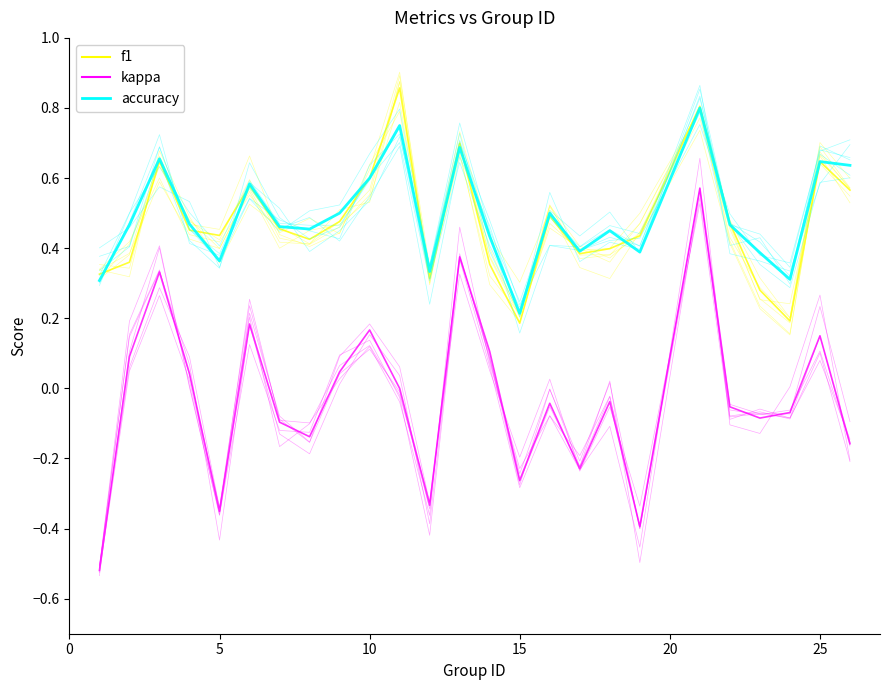

At how many categories does at least one series exceed 0?

25